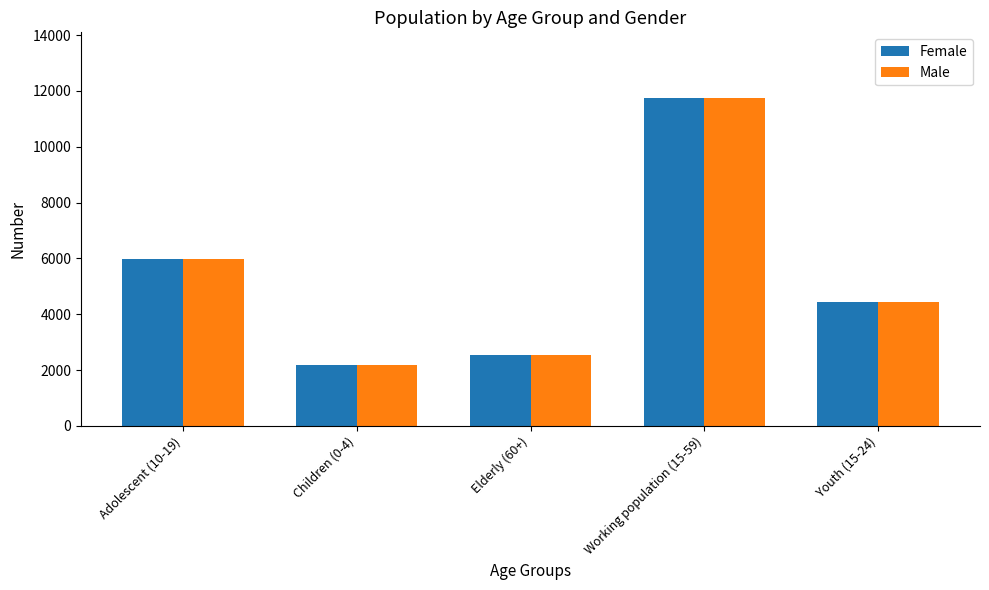

What is the value of the Female bar at the 5th from the left?

4439